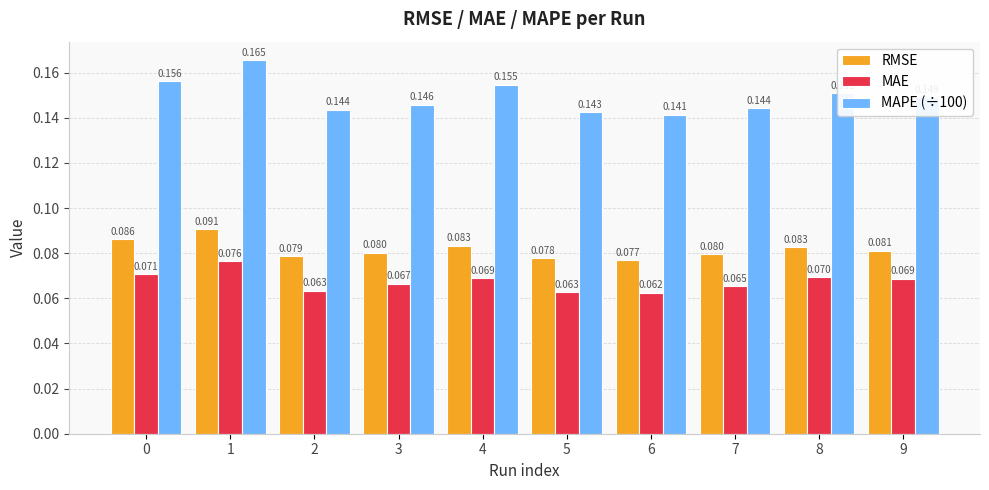

How many bars are there in each group?

3